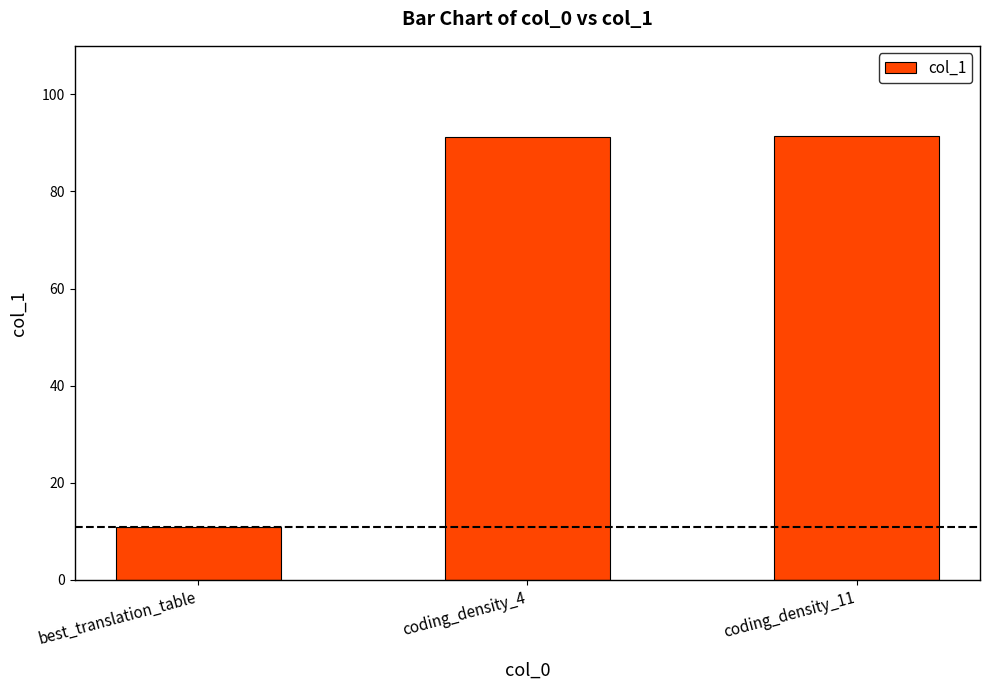

What is the change in value from coding_density_4 to coding_density_11?

+0.2